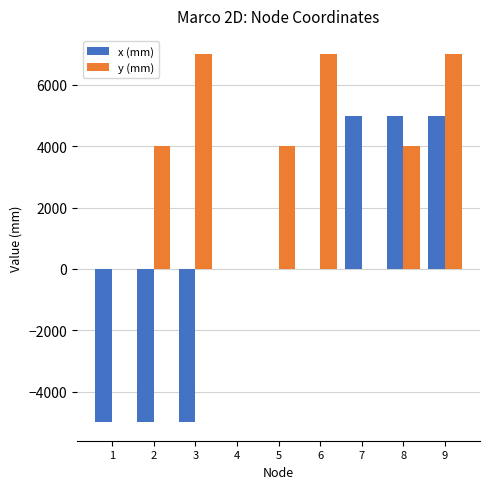

Between 5 and 8, which series saw the biggest shift?

x (mm)